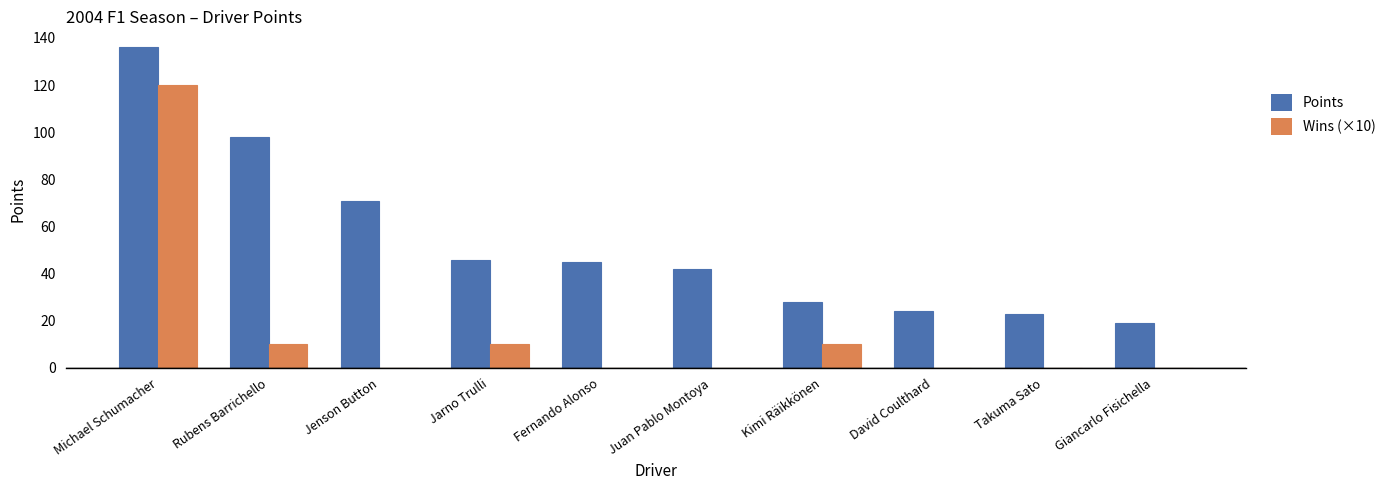

Which series has the largest total across all categories?

Points